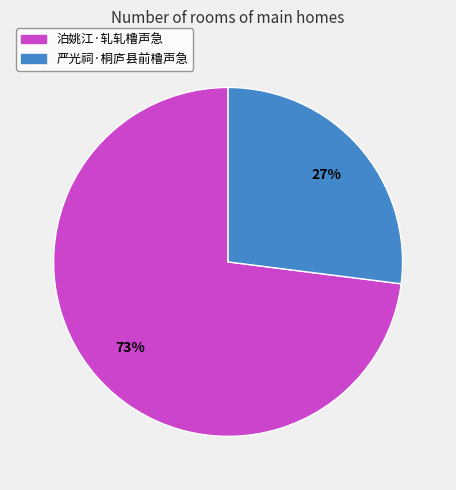

Rank the categories by value from lowest to highest.

严光祠·桐庐县前橹声急, 泊姚江·轧轧橹声急